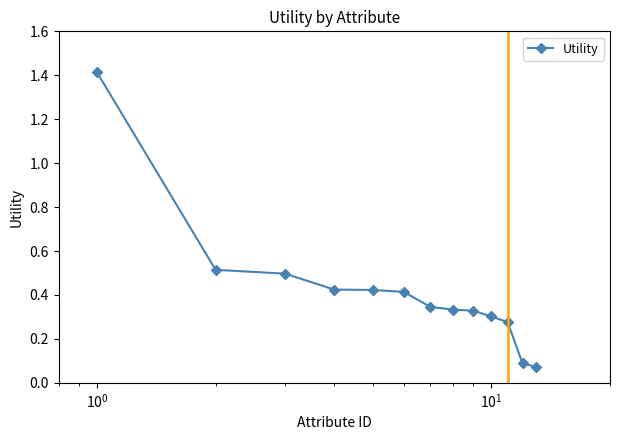

What is the maximum value shown in the chart?

1.4